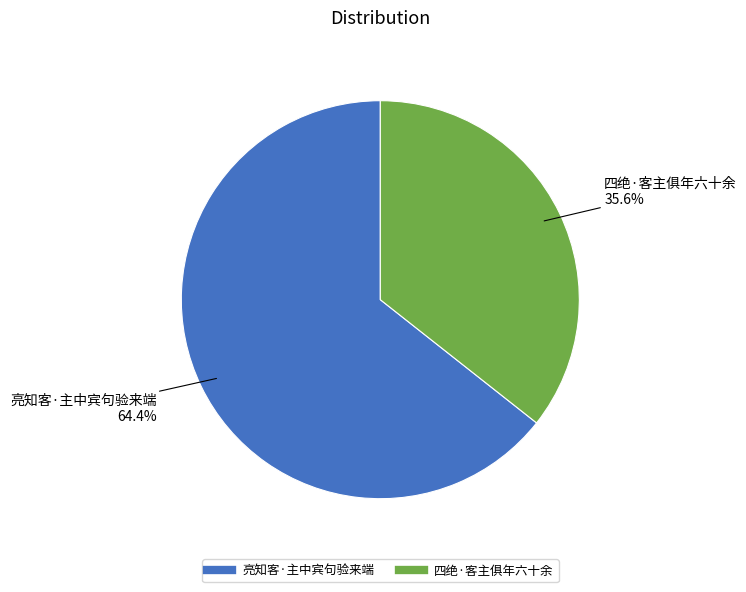

True or false: 四绝·客主俱年六十余 accounts for 36% of the total.

True